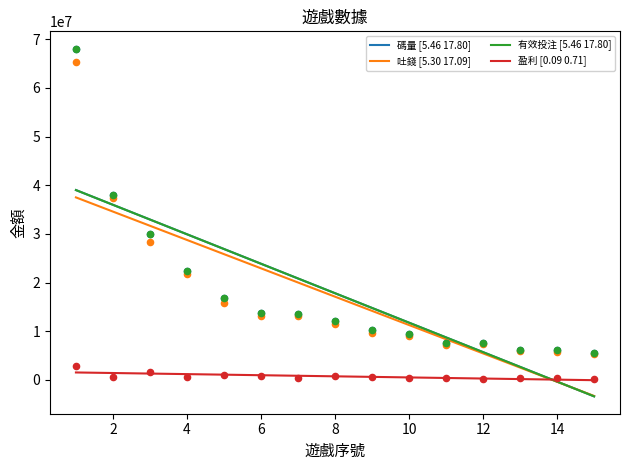

Which series has the largest Y range (max minus min)?

碼量